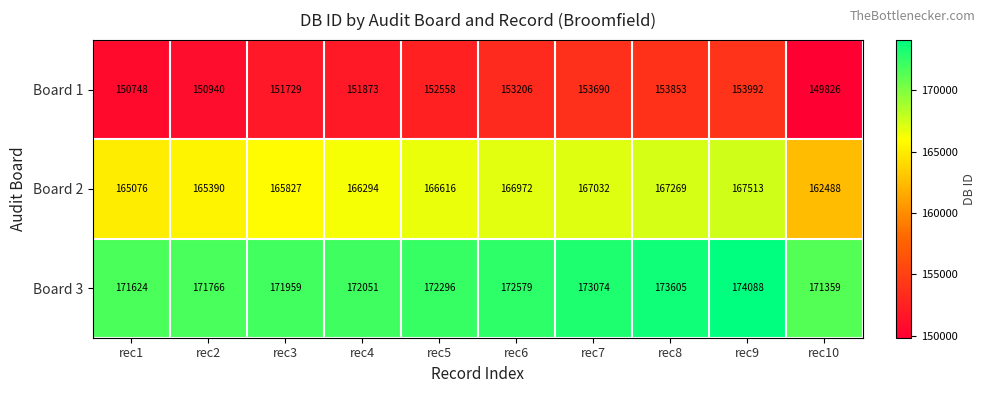

Rank the series by their maximum value, from highest to lowest.

Board 3, Board 2, Board 1